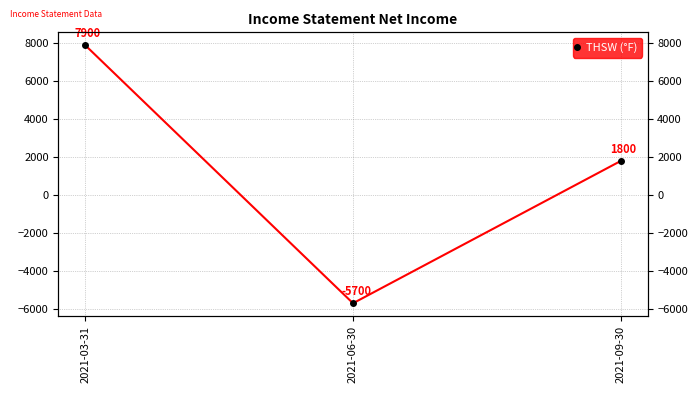

What is the average value?

1333